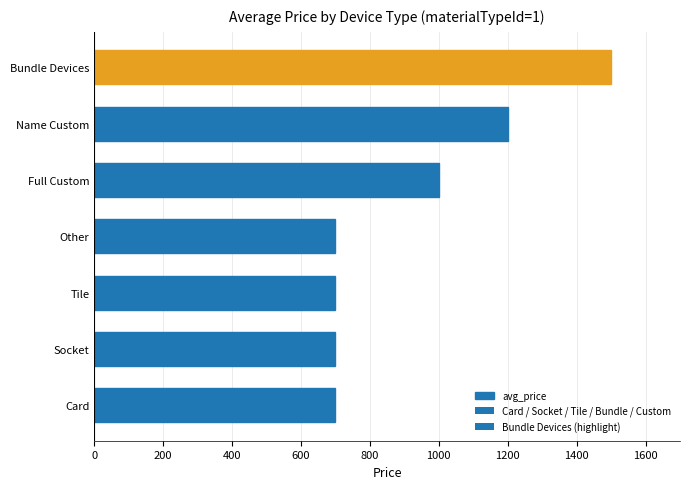

What is the change in value from Socket to Bundle Devices?

+800